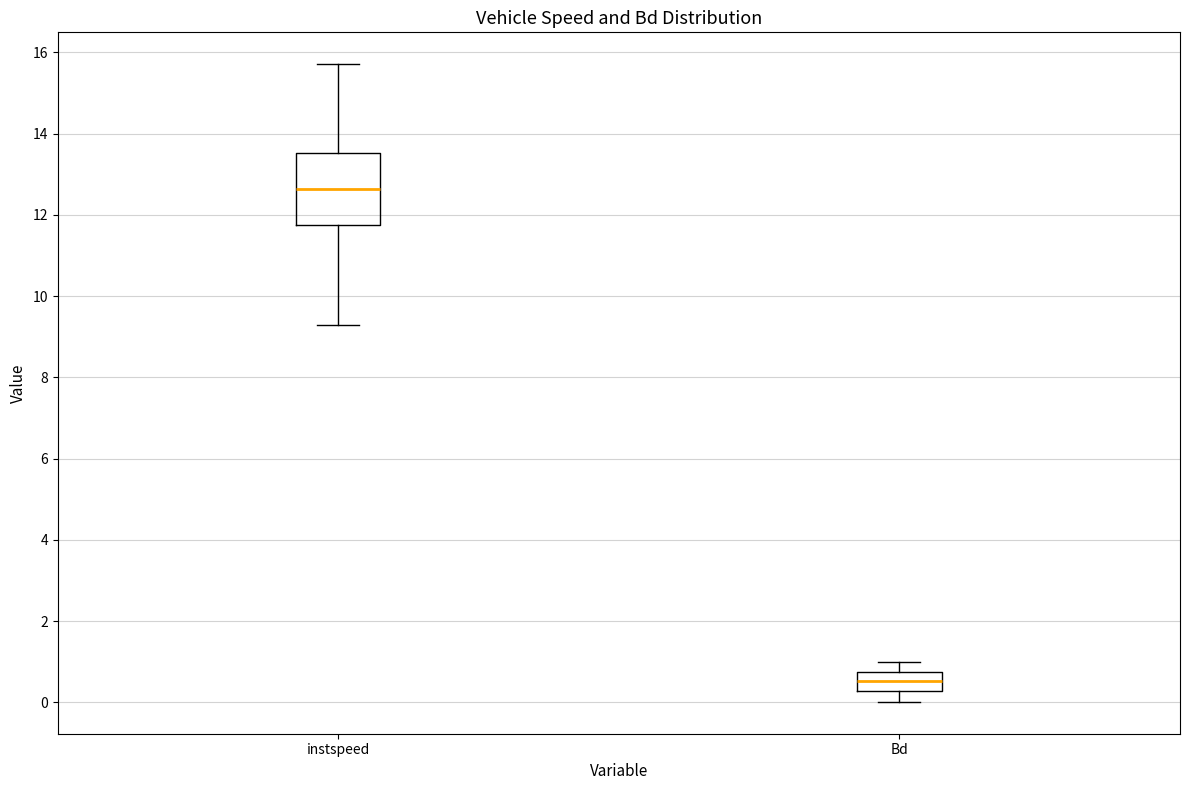

Which box's median line is the lowest?

Bd